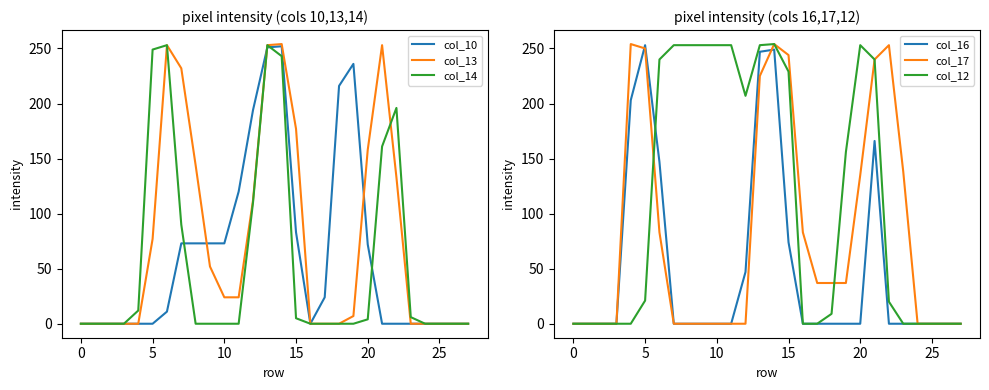

How many interior local valleys does the col_10 series have?

1